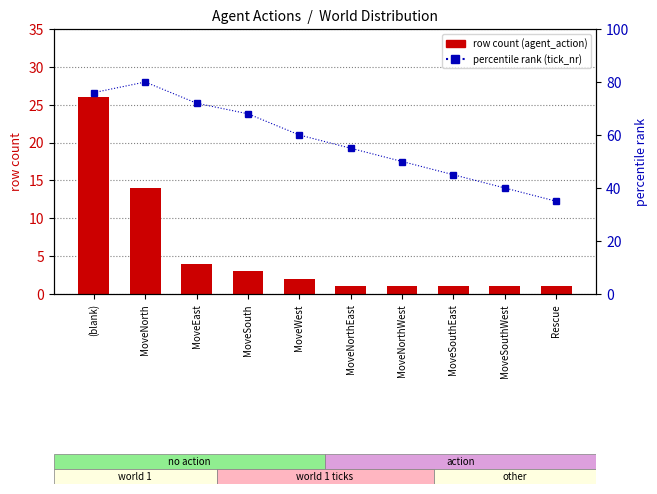

Is the value of percentile rank (tick_nr) at MoveWest greater than the value of row count (agent_action) at MoveEast?

Yes